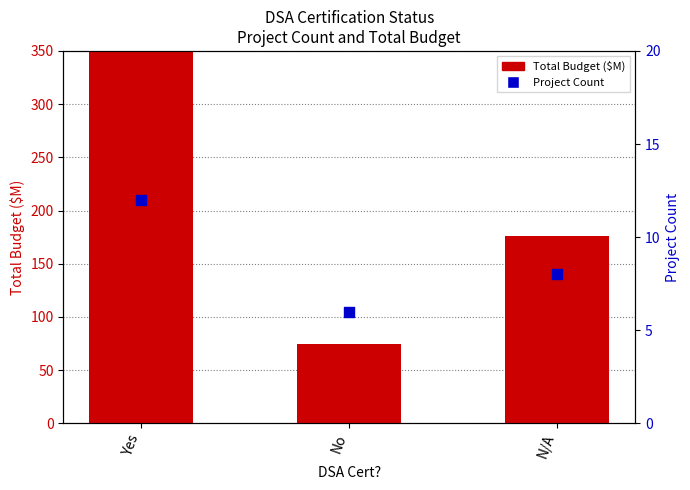

At how many categories does at least one series exceed 39?

3